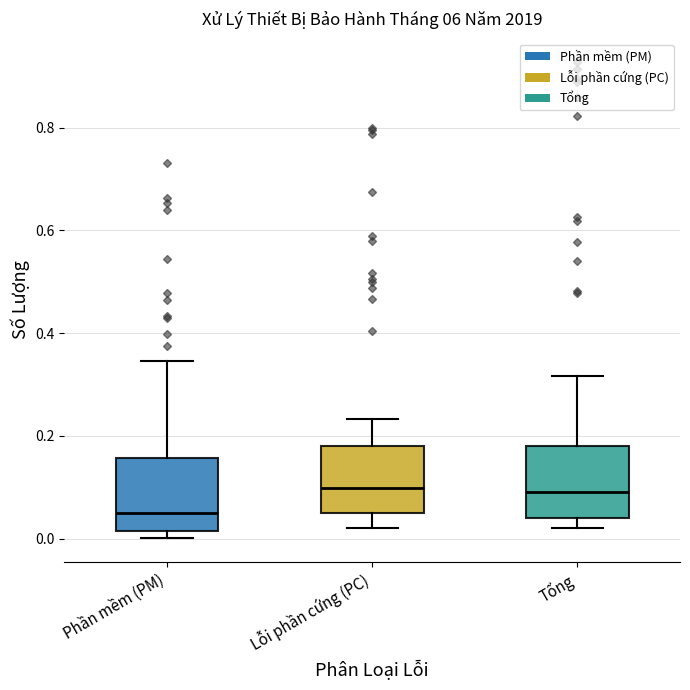

Where is the upper edge of the box for Tổng on the y-axis? The values are not printed on the chart, so give them approximately, as read against the axis.

0.18